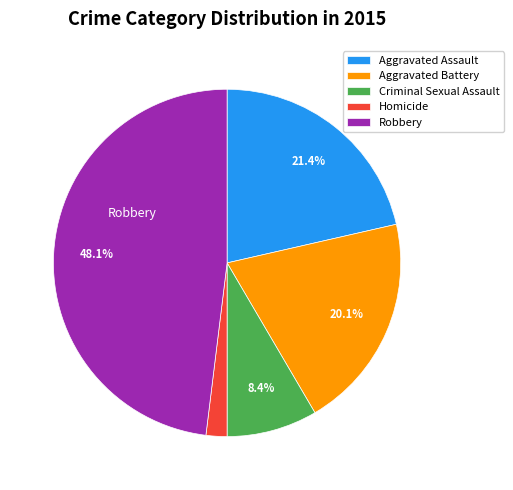

Combined, do Aggravated Battery and Robbery account for over 50%?

Yes